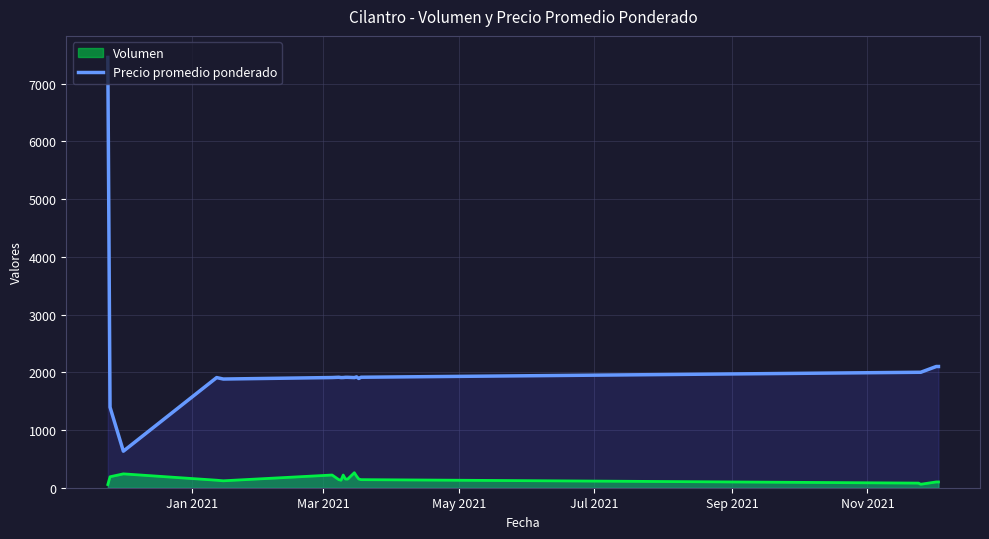

What is the value of the 5th point from the left?

1883